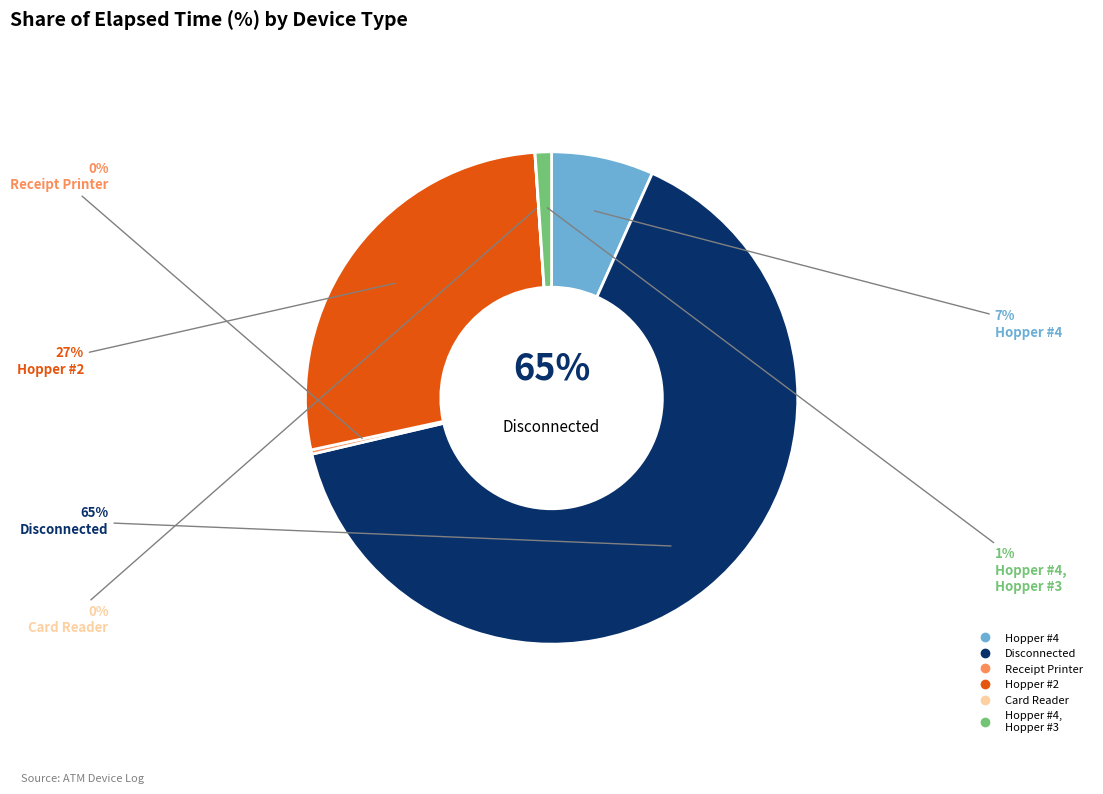

To the nearest percent, what is the combined percentage of Hopper #4 and Receipt Printer?

7%